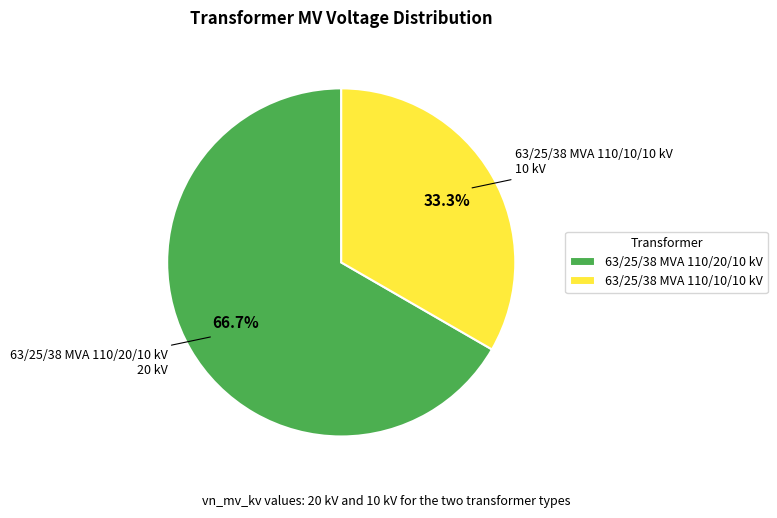

Which slice is the smallest?

63/25/38 MVA 110/10/10 kV